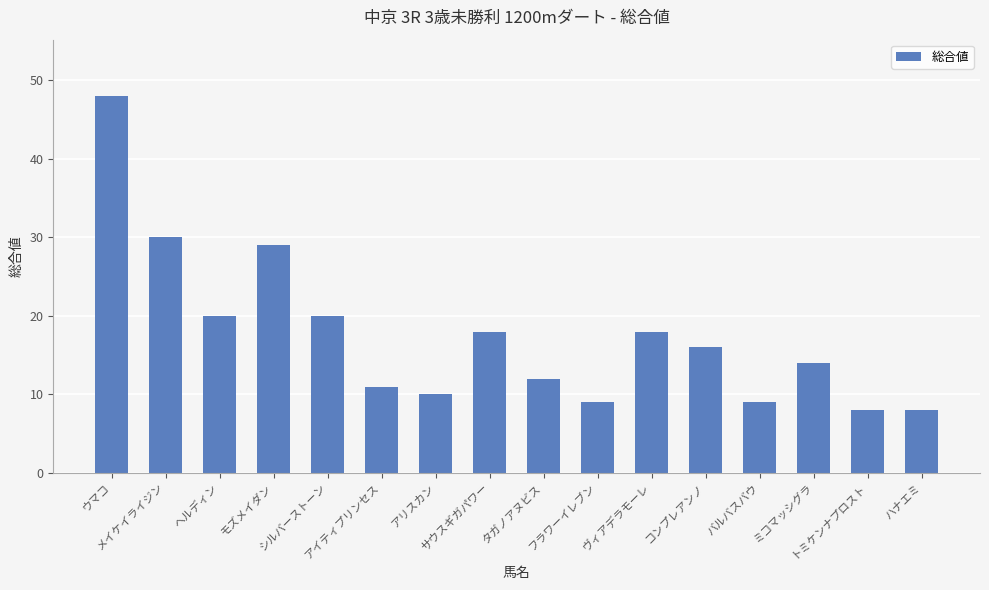

Reading left to right, transcribe all the data shown in this chart.

ウマコ=48	メイケイライジン=30	ヘルディン=20	モズメイダン=29	シルバーストーン=20	アイティプリンセス=11	アリスカン=10	サウスギガパワー=18	タガノアヌビス=12	フラワーイレブン=9	ヴィアデラモーレ=18	コンプレアンノ=16	バルバスバウ=9	ミコマッシグラ=14	トミケンナプロスト=8	ハナエミ=8